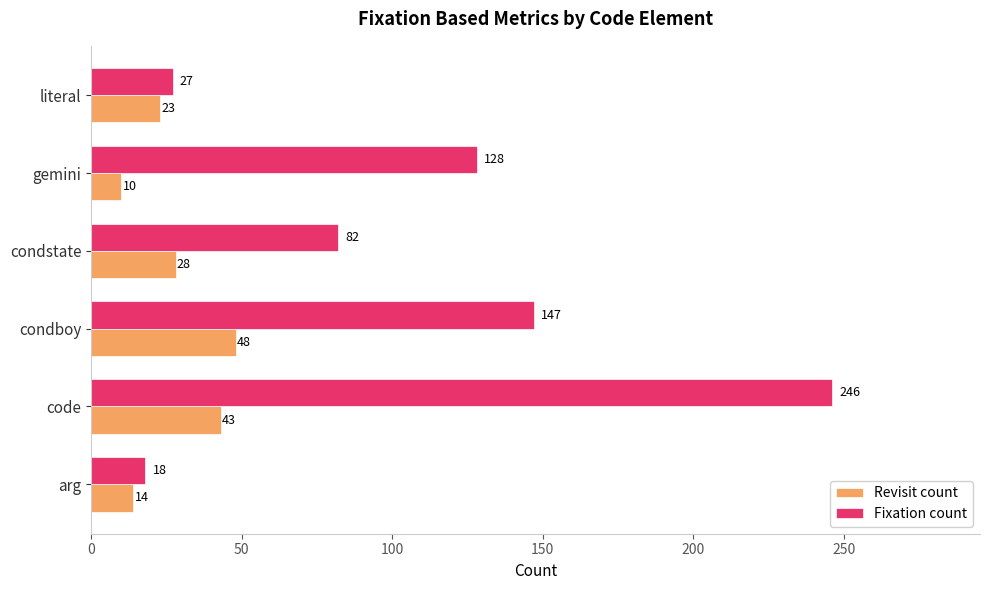

Rank the series by their maximum value, from lowest to highest.

Revisit count, Fixation count